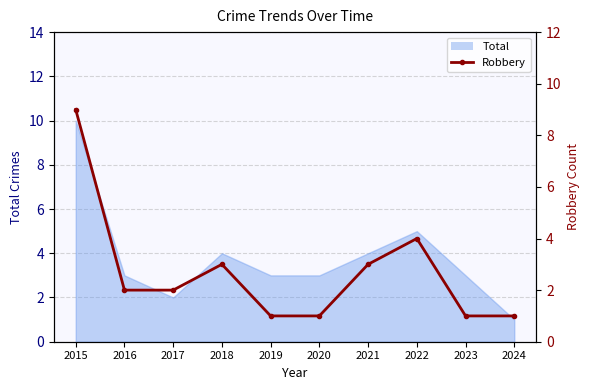

The chart shows a value of 1 at 2020. True or false?

True